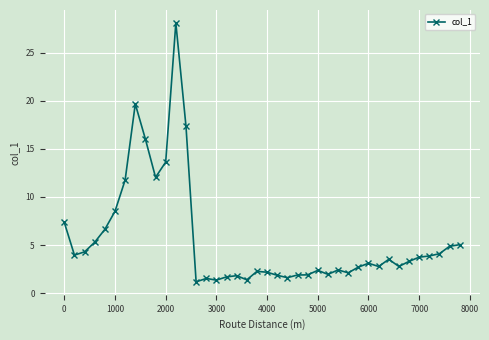

True or false: the data has more than 0 interior local peaks.

True